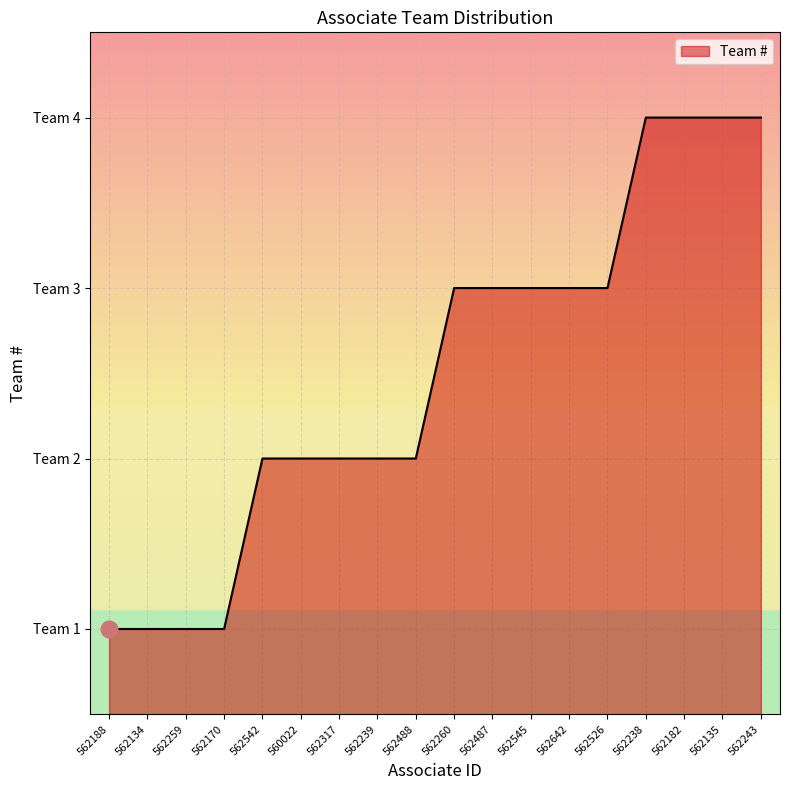

Which has a higher value, 562182 or 562238?

562182